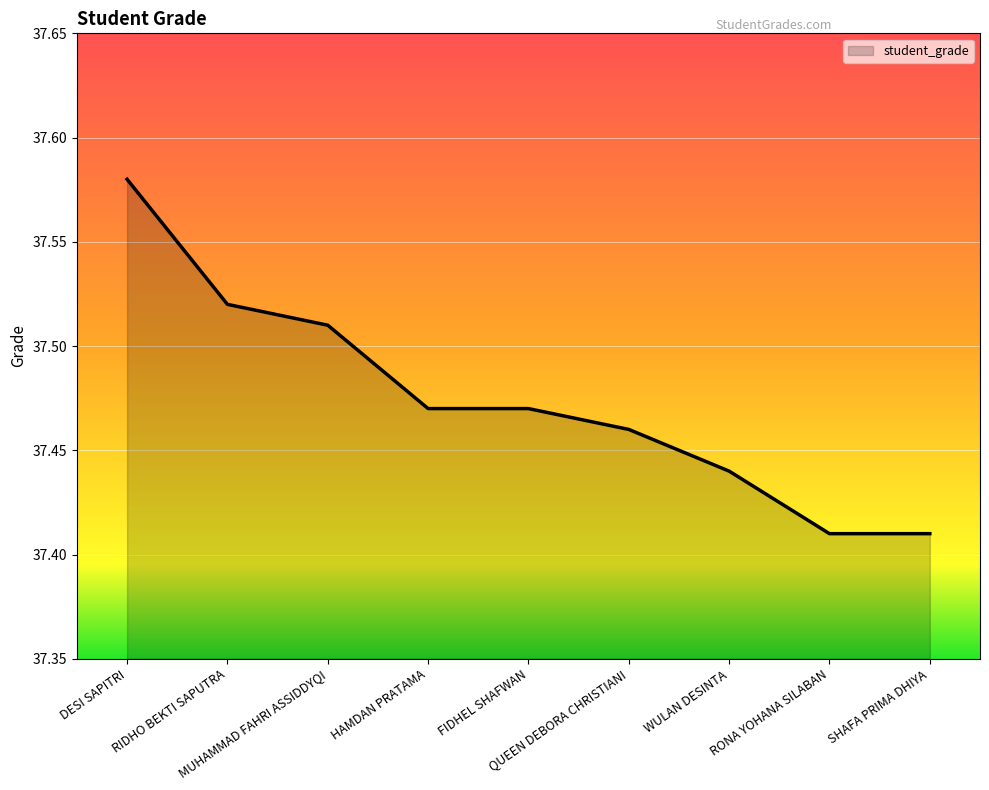

List the labels in order of value, smallest first.

RONA YOHANA SILABAN, SHAFA PRIMA DHIYA, WULAN DESINTA, QUEEN DEBORA CHRISTIANI, HAMDAN PRATAMA, FIDHEL SHAFWAN, MUHAMMAD FAHRI ASSIDDYQI, RIDHO BEKTI SAPUTRA, DESI SAPITRI